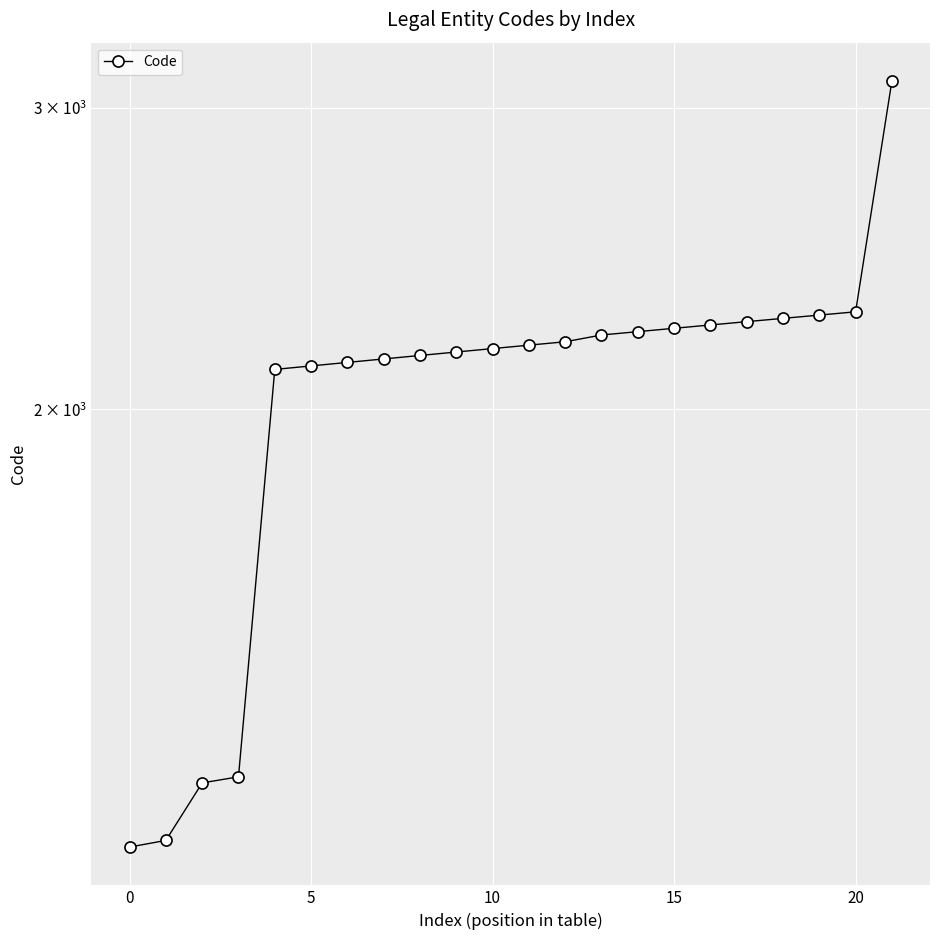

How many lines are shown in the chart?

1